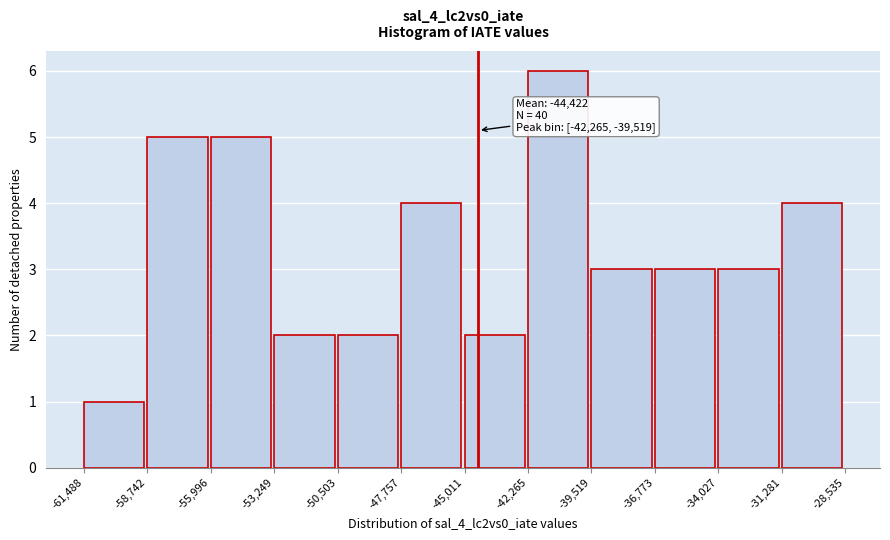

Over which range of the x-axis is the bar tallest?

-42,265 to -39,519